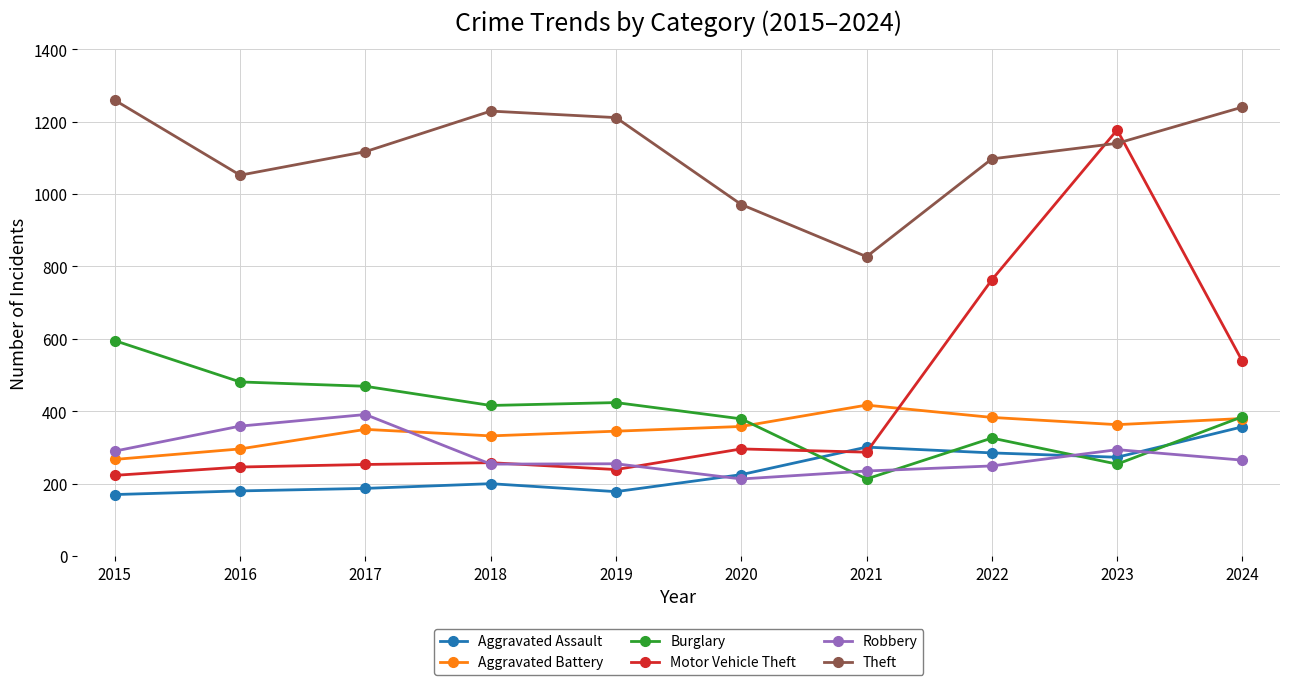

Which series ends up on top after the final intersection of Aggravated Battery and Motor Vehicle Theft?

Motor Vehicle Theft